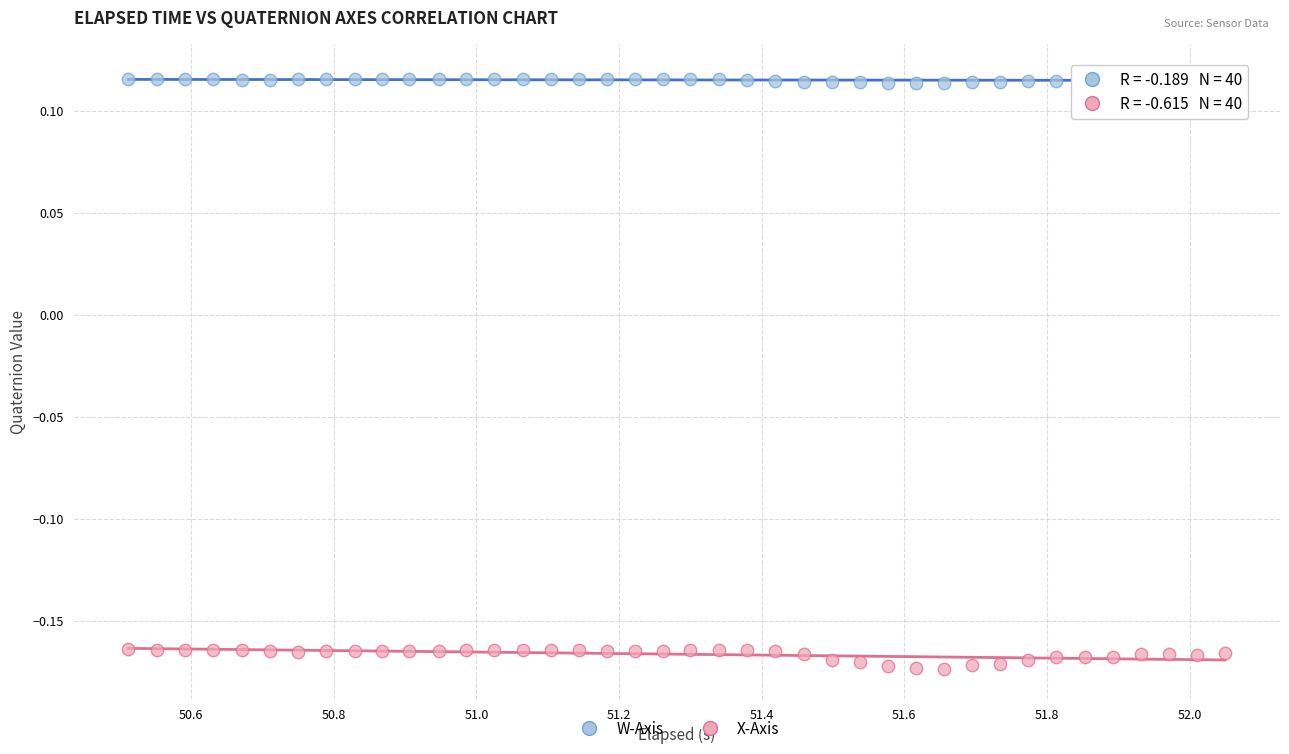

What is the X range (max minus min) for the scatter plot?

1.5